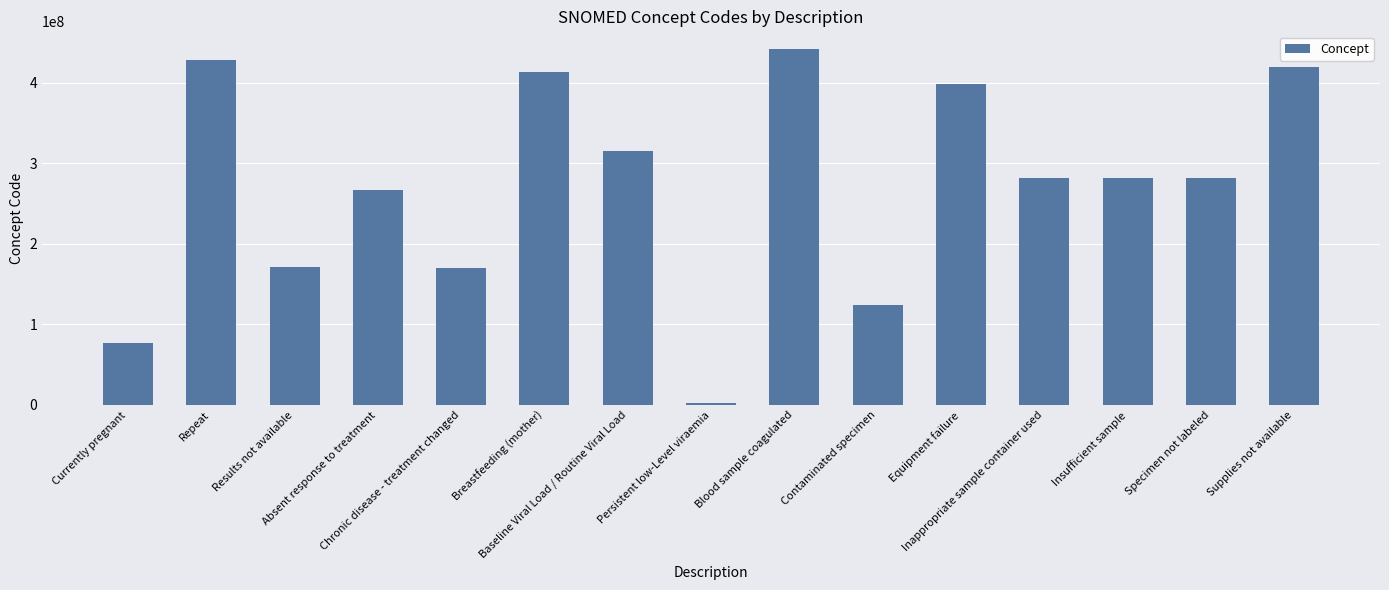

At which label is the value closest to 222019005?

Absent response to treatment